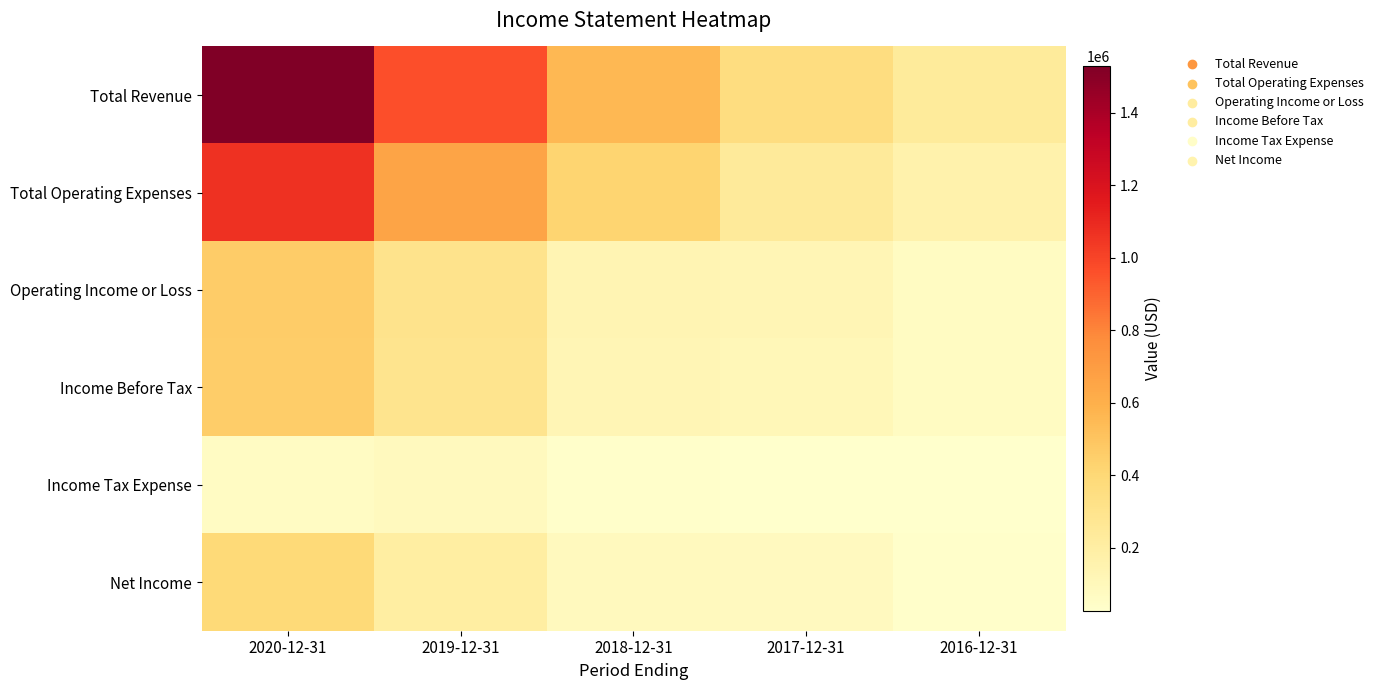

What is the spread (max minus min) of values at 2019-12-31?

876600